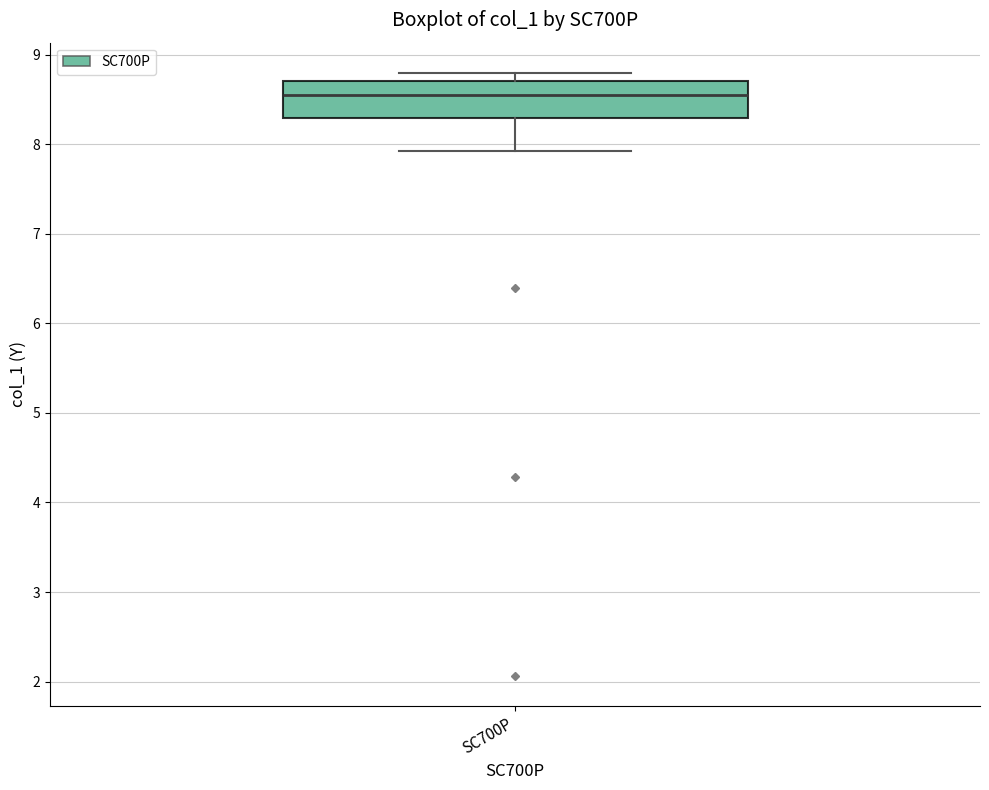

Read this box plot against the y-axis: the position of the median line, the range covered by the box, and the ends of both whiskers. The values are not printed on the chart, so give them approximately, as read against the axis.

median 8.6, box 8.3 to 8.7, whiskers 7.9 to 8.8